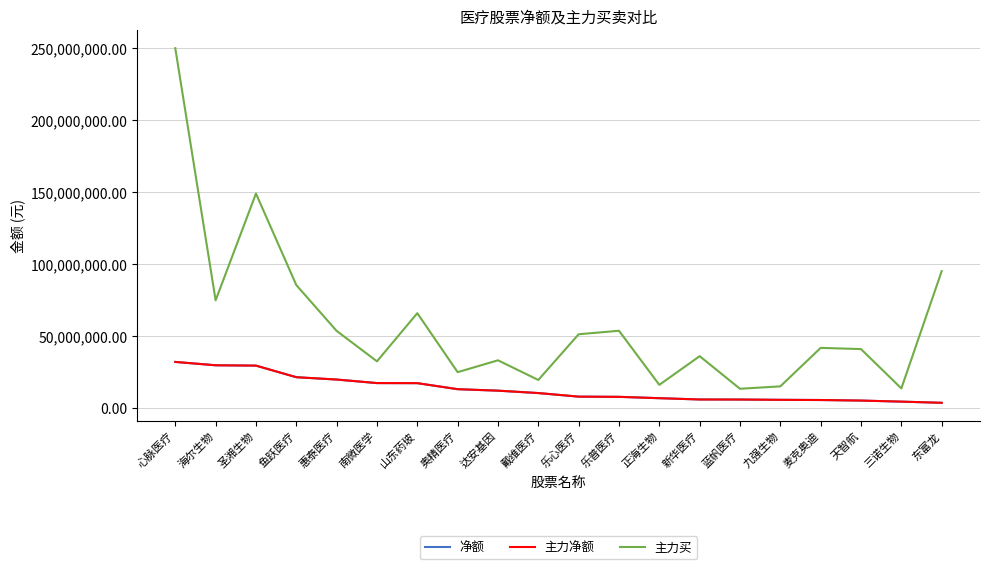

What is the label of the 17th point from the left?

麦克奥迪